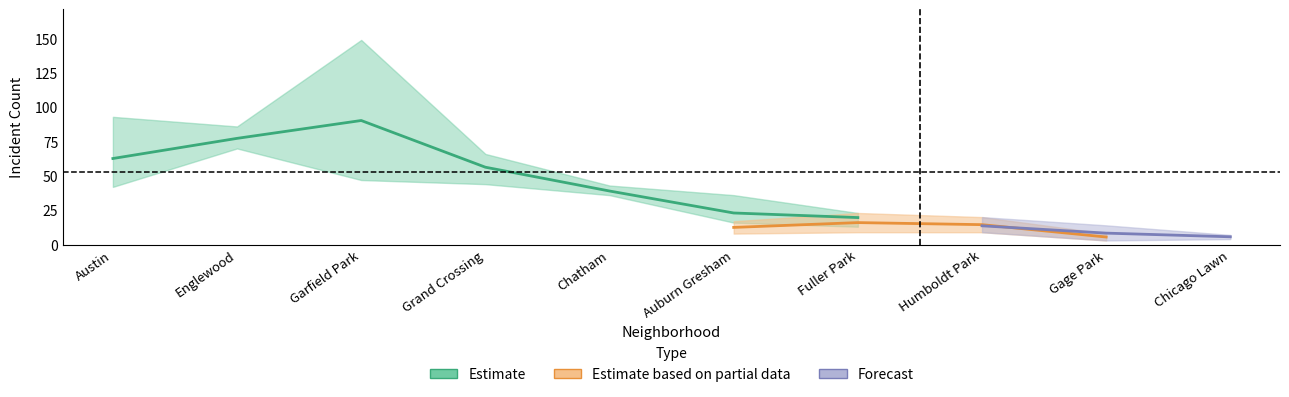

True or false: 2017 has a value of 20 at Grand Crossing.

False